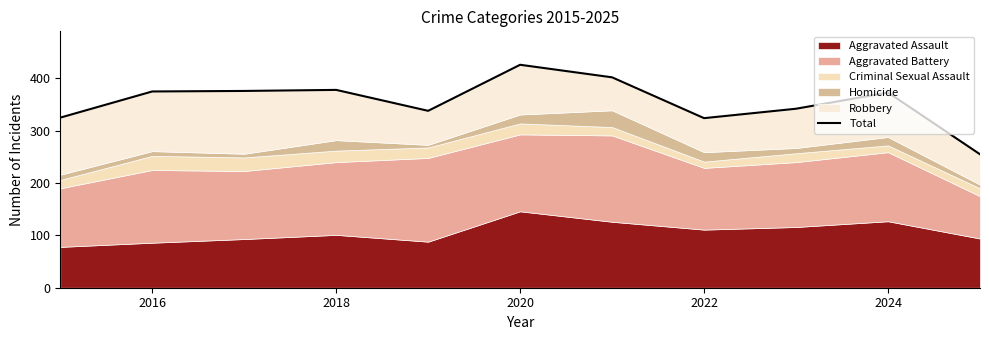

Reading right to left, extract all data points from this chart.

255	373	342	324	402	426	338	378	376	375	325